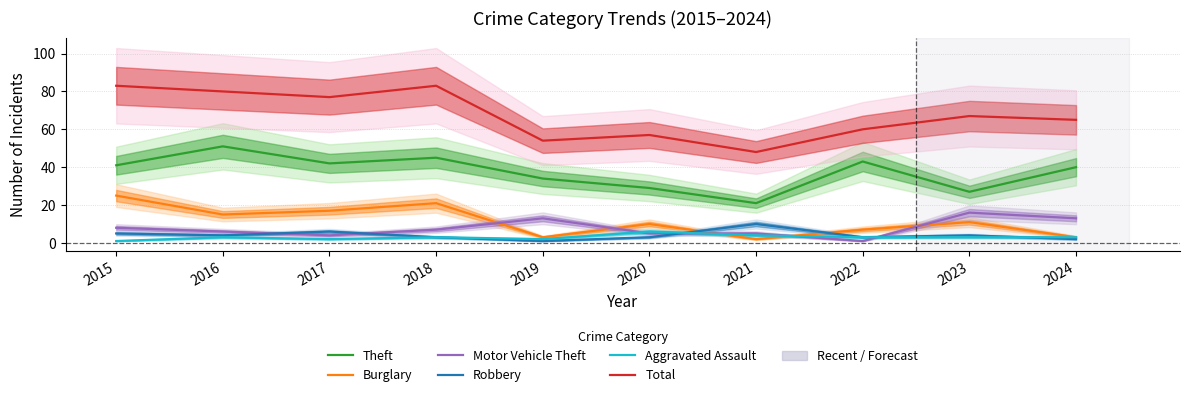

Does the chart display data point markers on the line(s)?

No